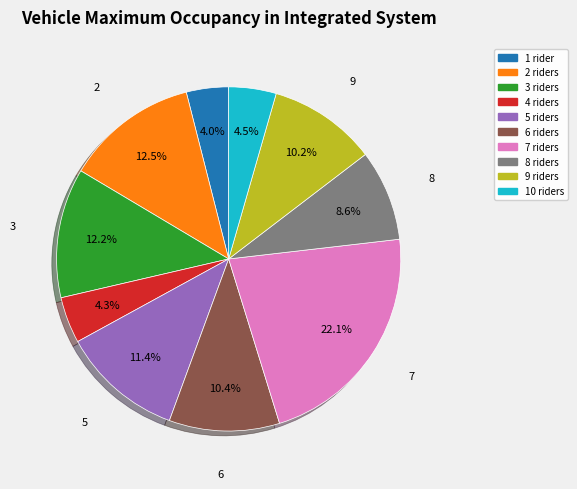

To the nearest percent, what is the average slice percentage?

10%